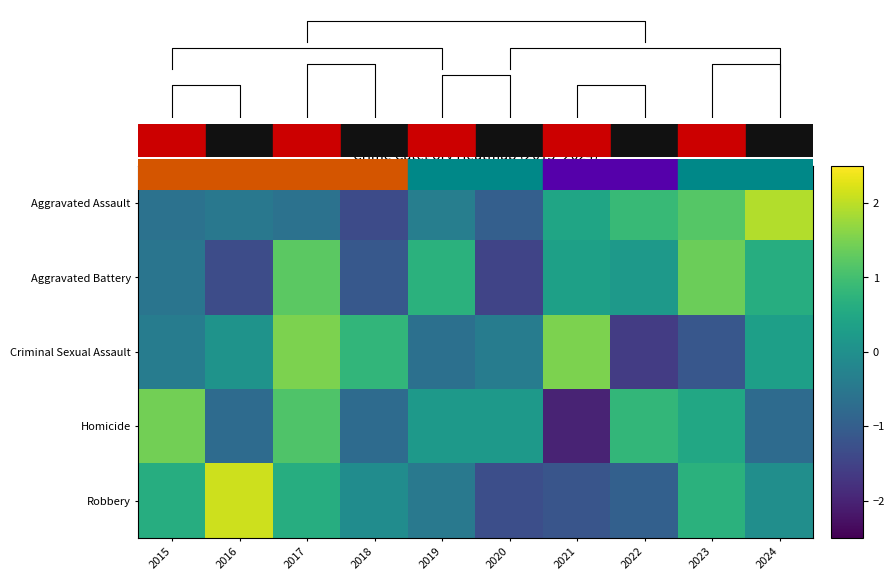

At how many categories does at least one series exceed -1?

10